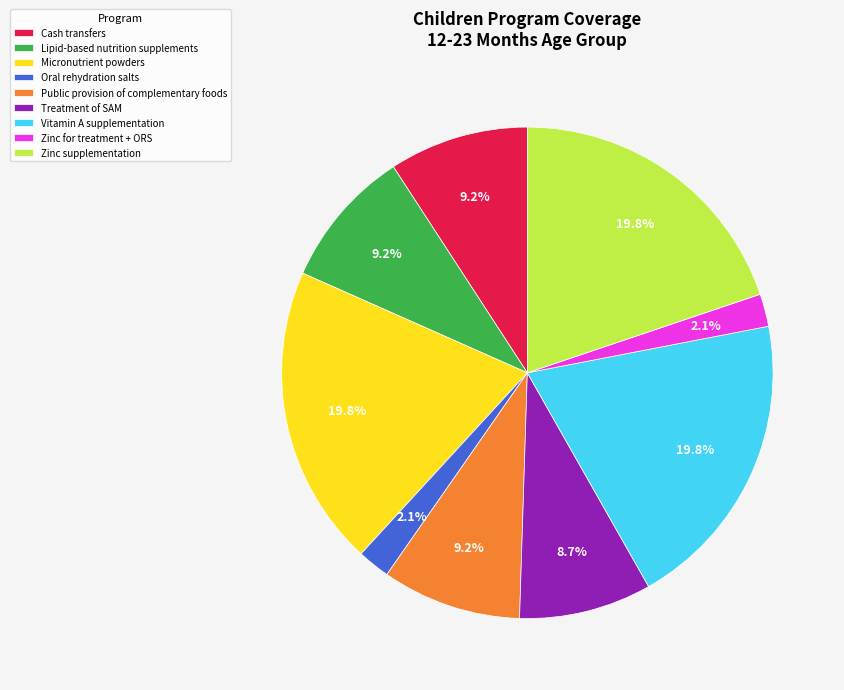

What portion of the pie excludes Cash transfers?

90.8%